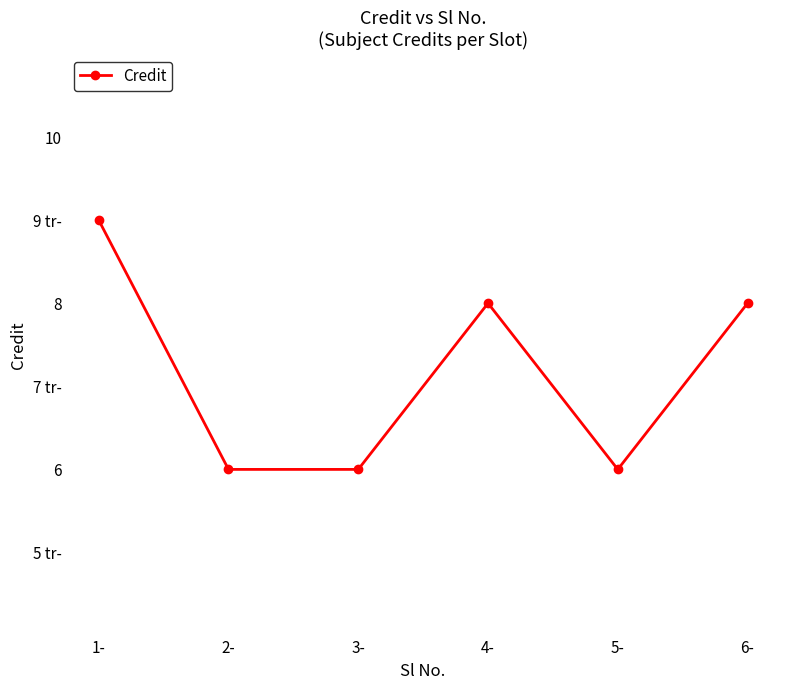

Which has a higher value, 2- or 6-?

6-